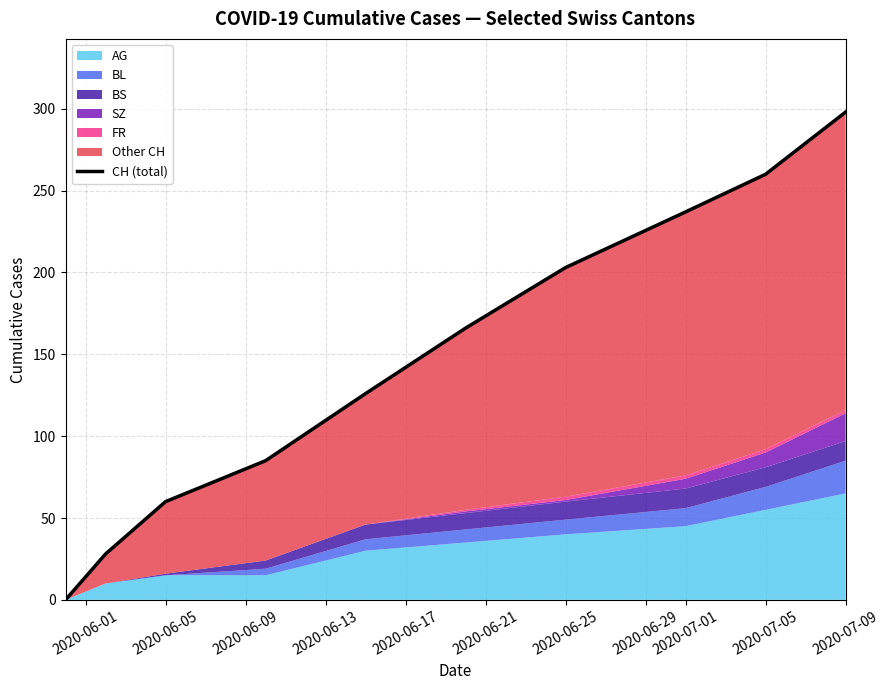

What is the value of the 5th point from the left?

126